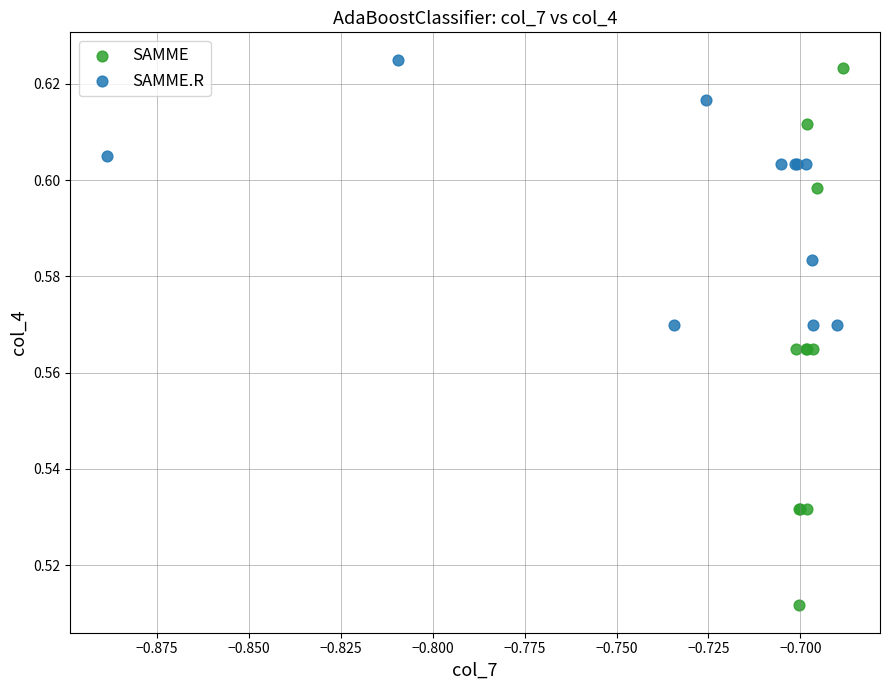

Which series reaches the minimum Y coordinate?

SAMME